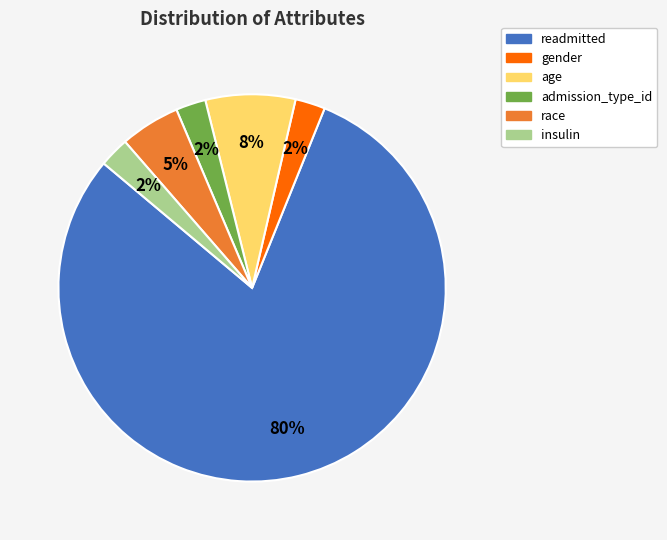

True or false: gender accounts for 3% of the total.

True